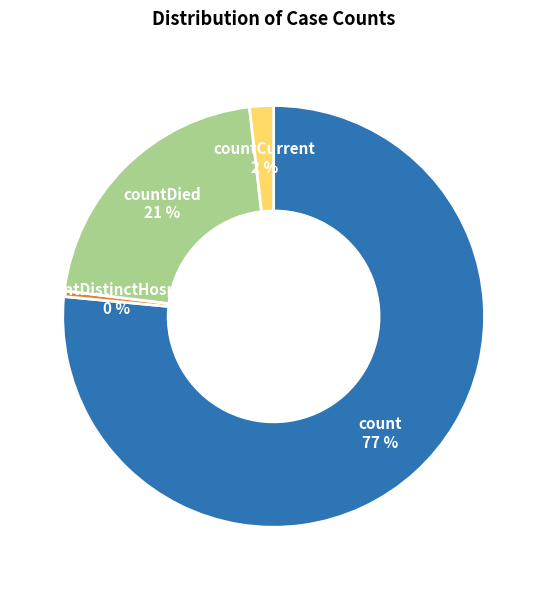

What is the smallest slice in the pie chart?

countDistinctHospno